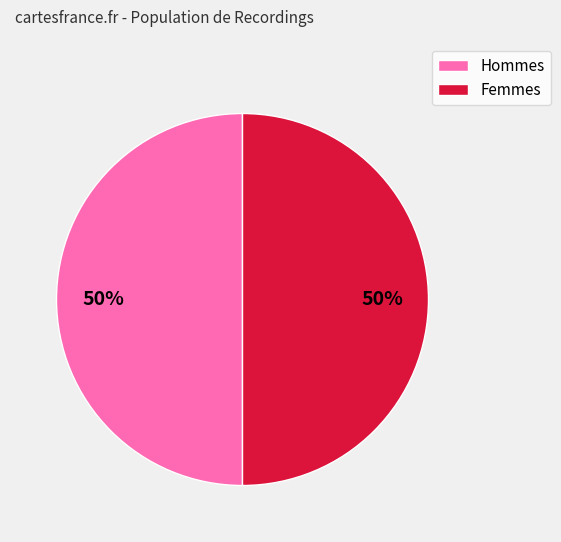

To the nearest percent, what is the average slice percentage?

50%